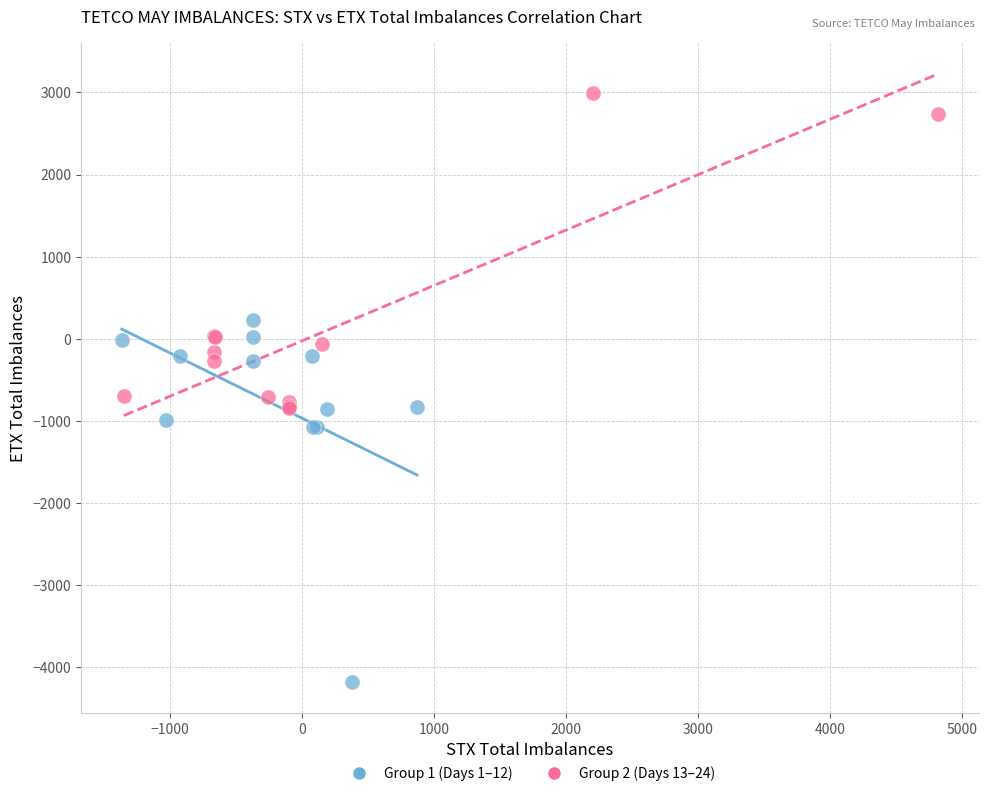

Which series reaches the minimum Y coordinate?

Group 1 (Days 1–12)